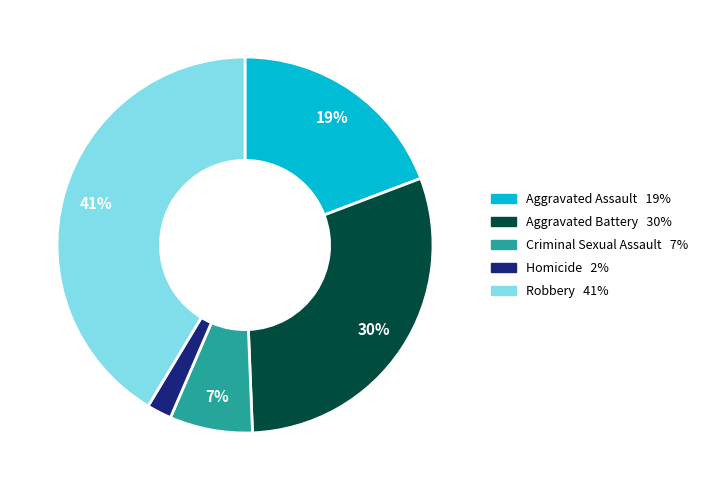

Is there any slice that represents more than half of the pie?

No